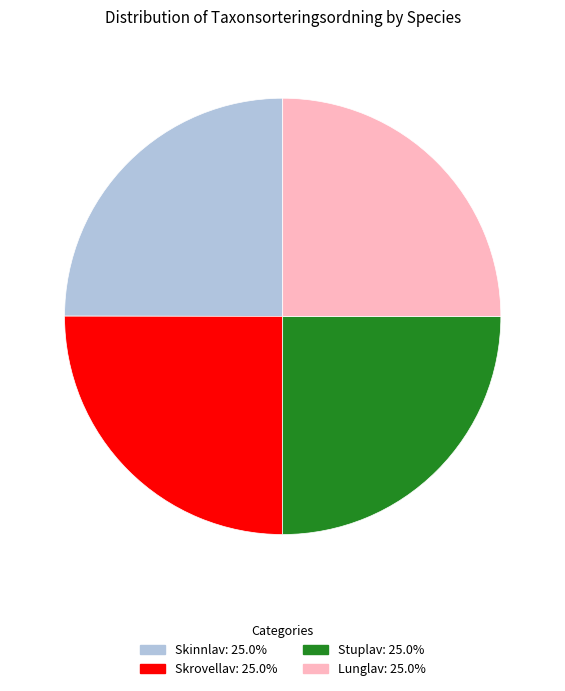

Count the number of slices in the pie.

4